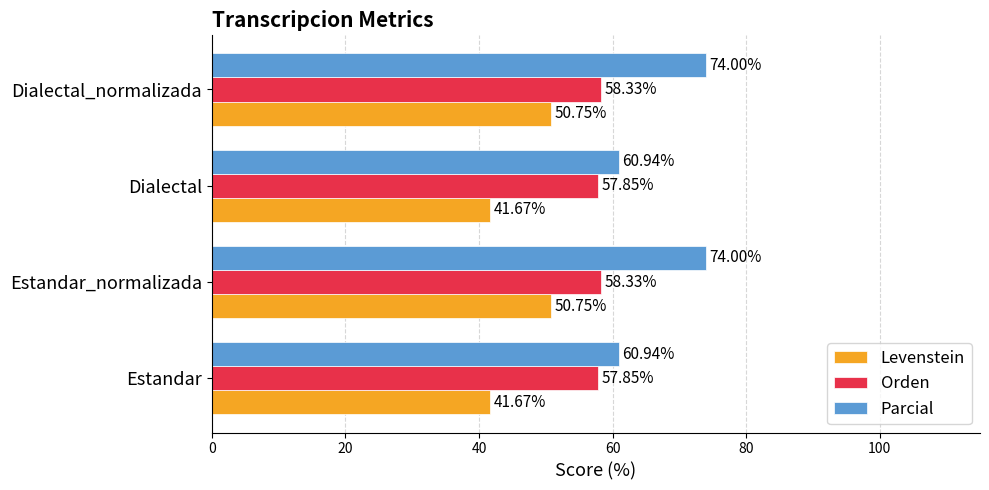

Rank the series by their average value, from highest to lowest.

Parcial, Orden, Levenstein